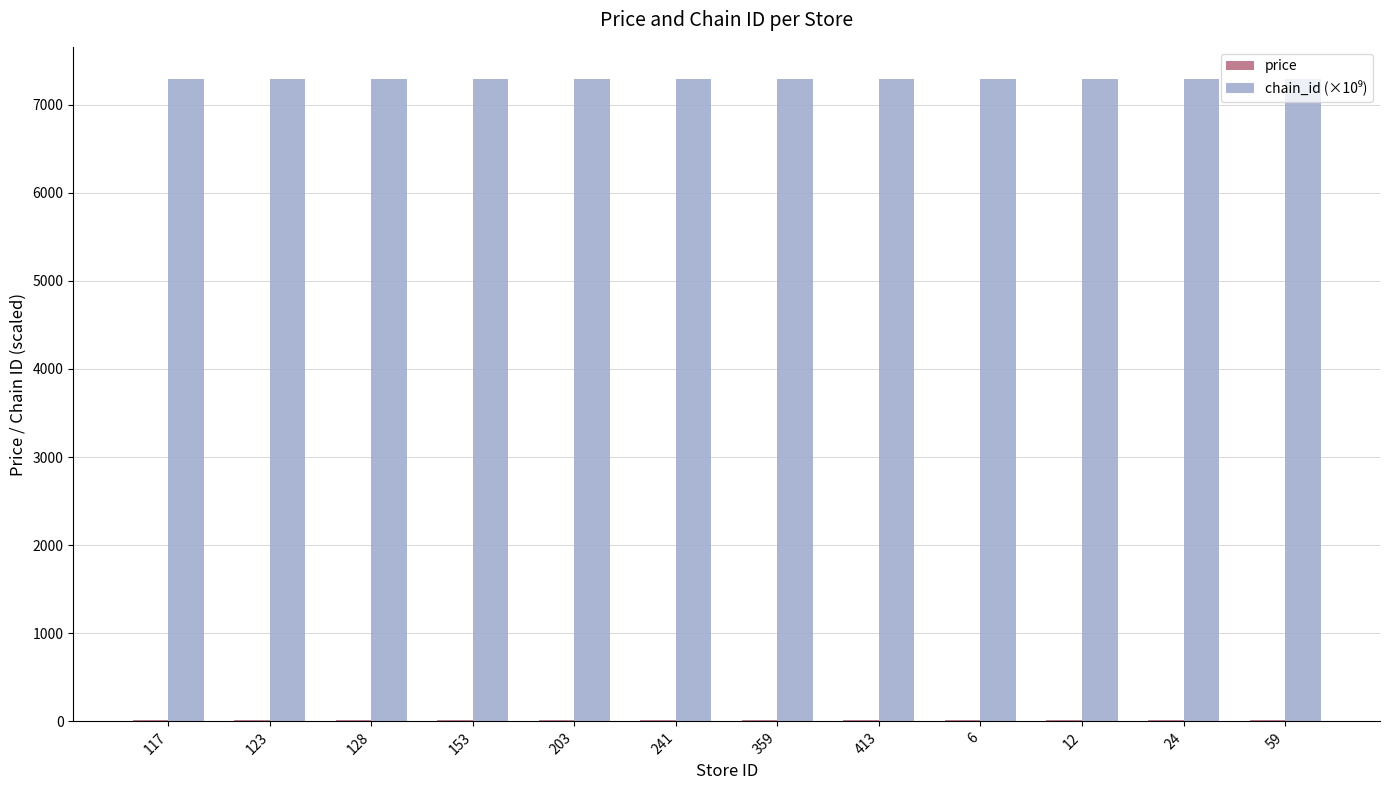

What is the maximum value shown in the chart?

7290.9